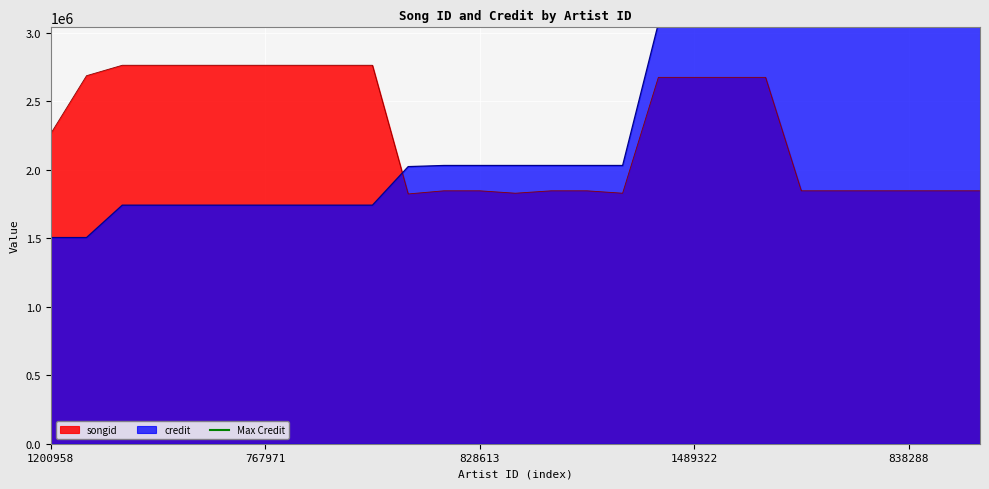

How many intersections are there between credit and songid?

1